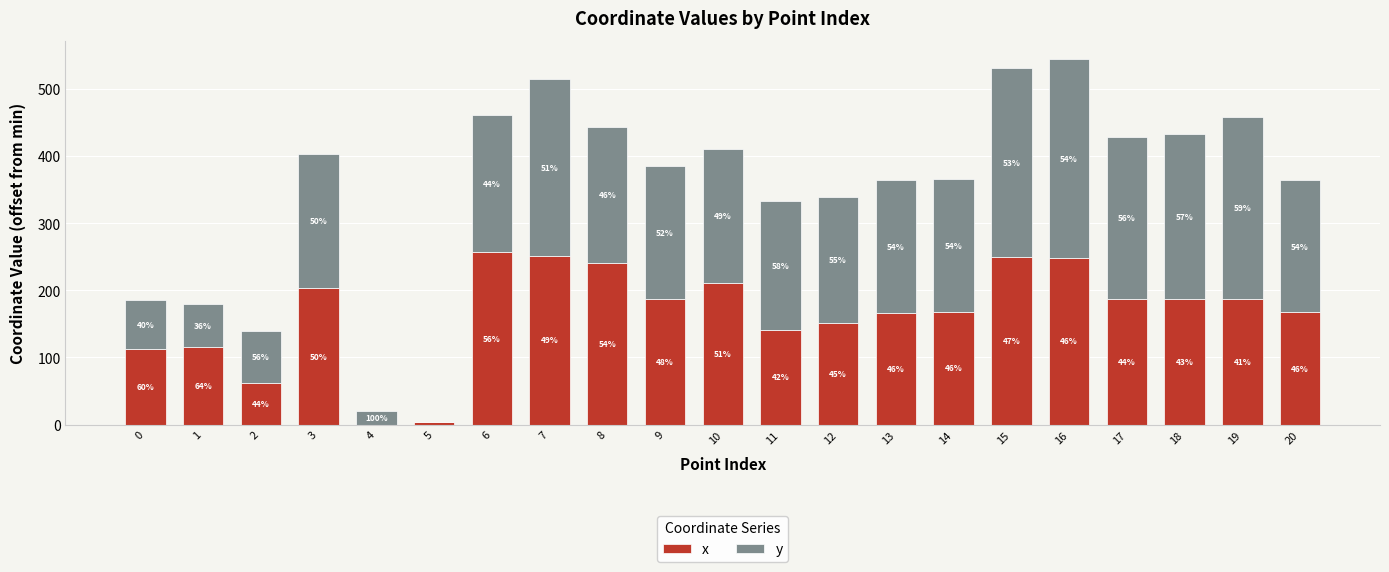

Read the x value at 16.

248.7